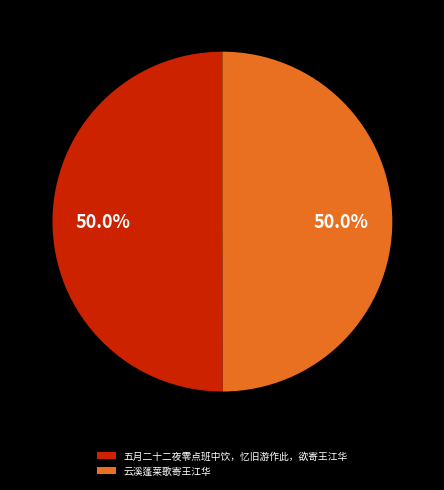

Count the number of slices in the pie.

2